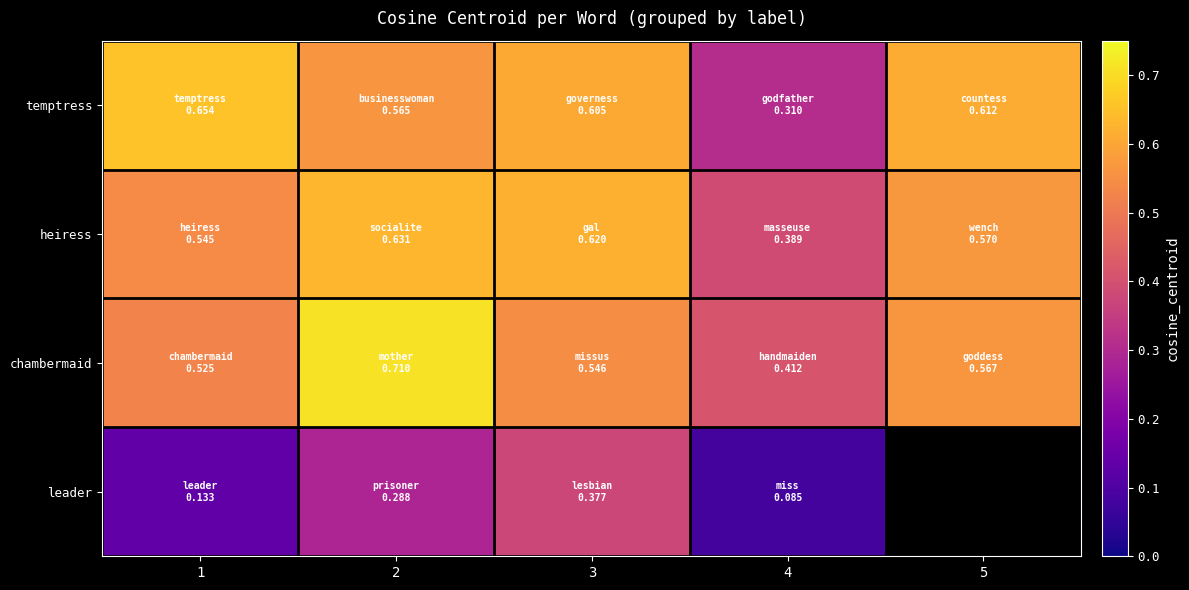

What is the sum of all temptress values?

2.7